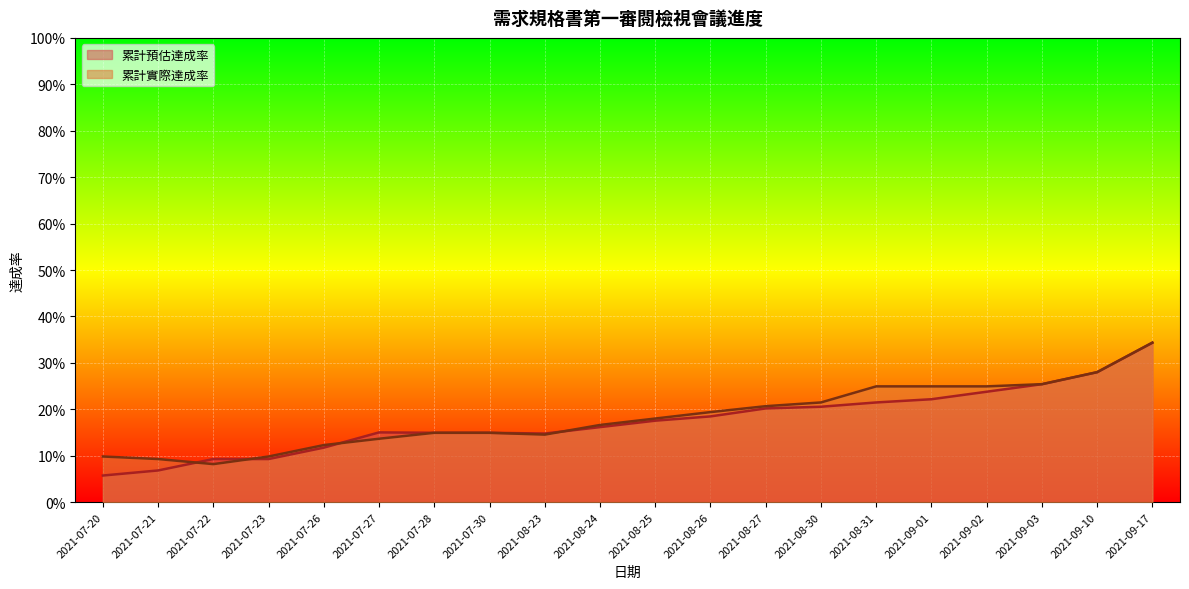

At how many categories does at least one series exceed 0?

20